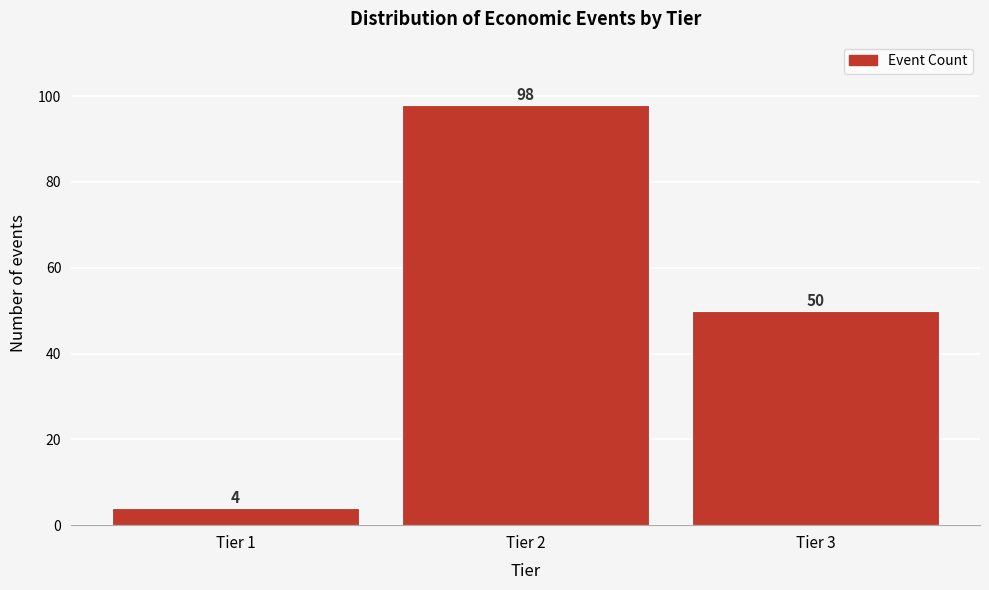

Reading left to right, list all the values displayed in this chart.

4	98	50